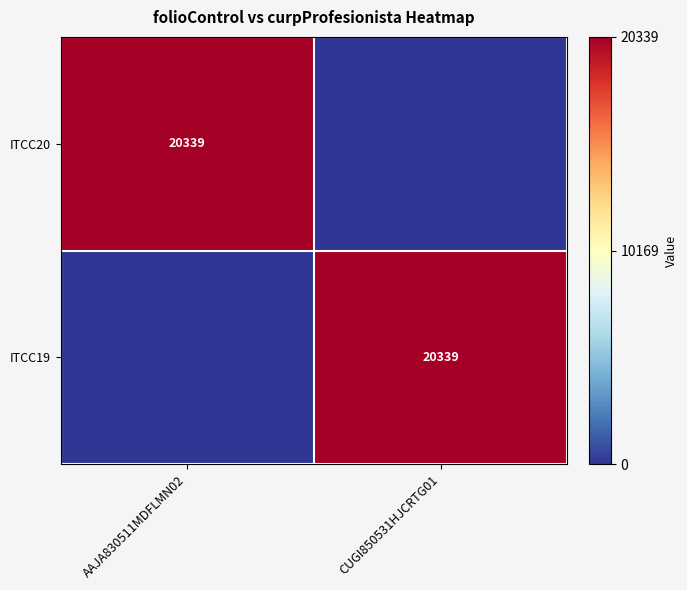

True or false: ITCC19 has a value of 4702 at CUGI850531HJCRTG01.

False